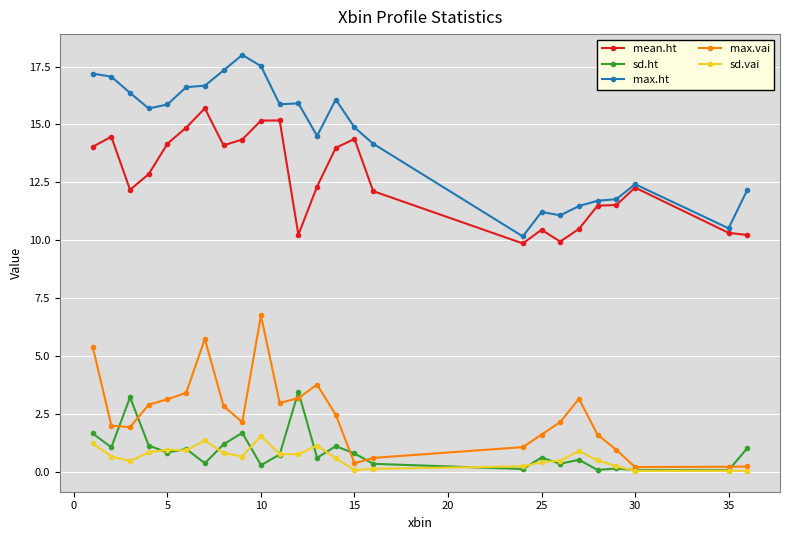

Which series has the largest total across all categories?

max.ht